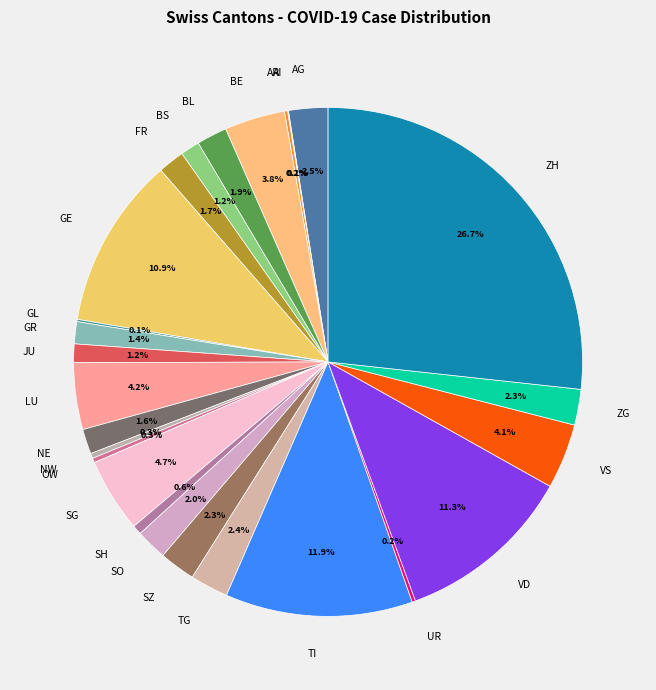

What percentage do GR and NE together represent?

3.0%